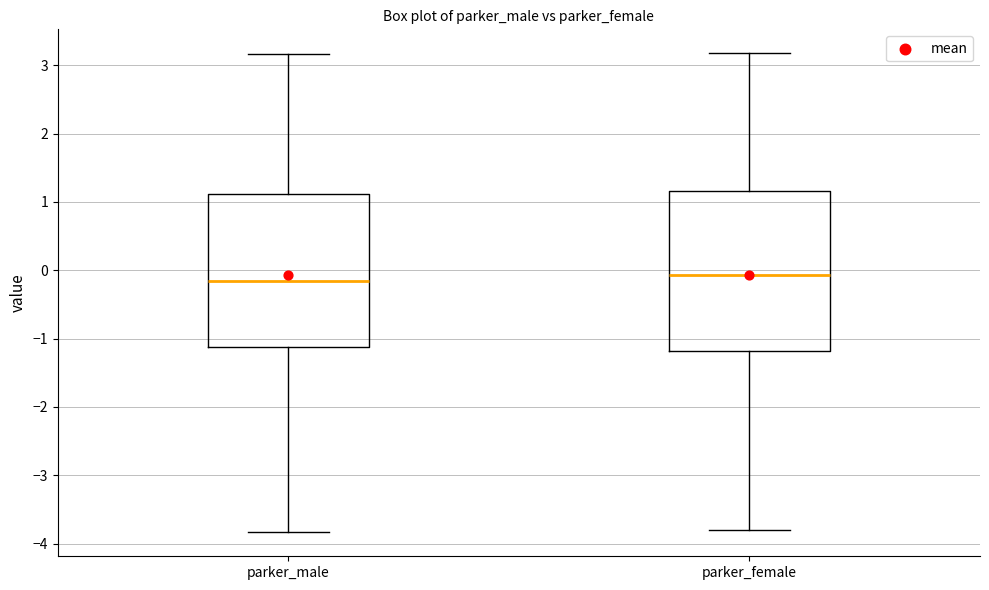

Reading left to right, read every box against the y-axis: the position of its median line, the range the box covers, and the ends of its whiskers. The values are not printed on the chart, so give them approximately, as read against the axis.

parker_male: median -0.2, box -1.1 to 1.1, whiskers -3.8 to 3.2
parker_female: median -0.1, box -1.2 to 1.2, whiskers -3.8 to 3.2